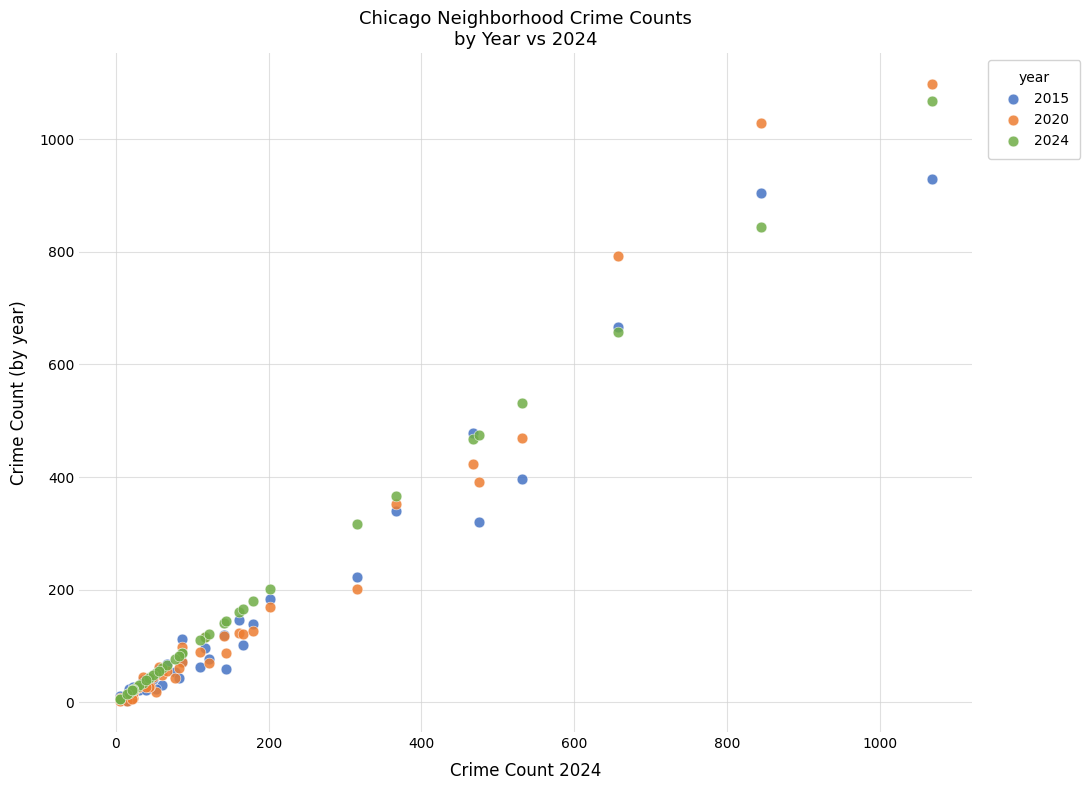

Across all series, what Y value is closest to 550?

531